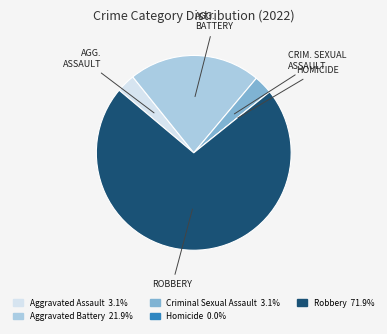

What is the ratio of the value at ROBBERY to the value at CRIM. SEXUAL ASSAULT?

23.0